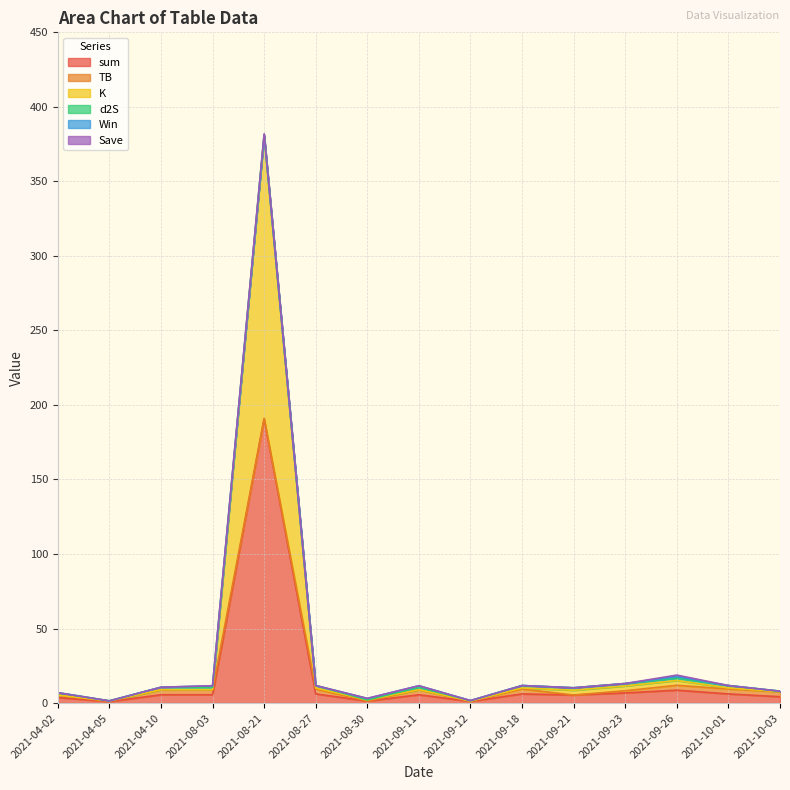

Which series has the widest spread of values?

sum